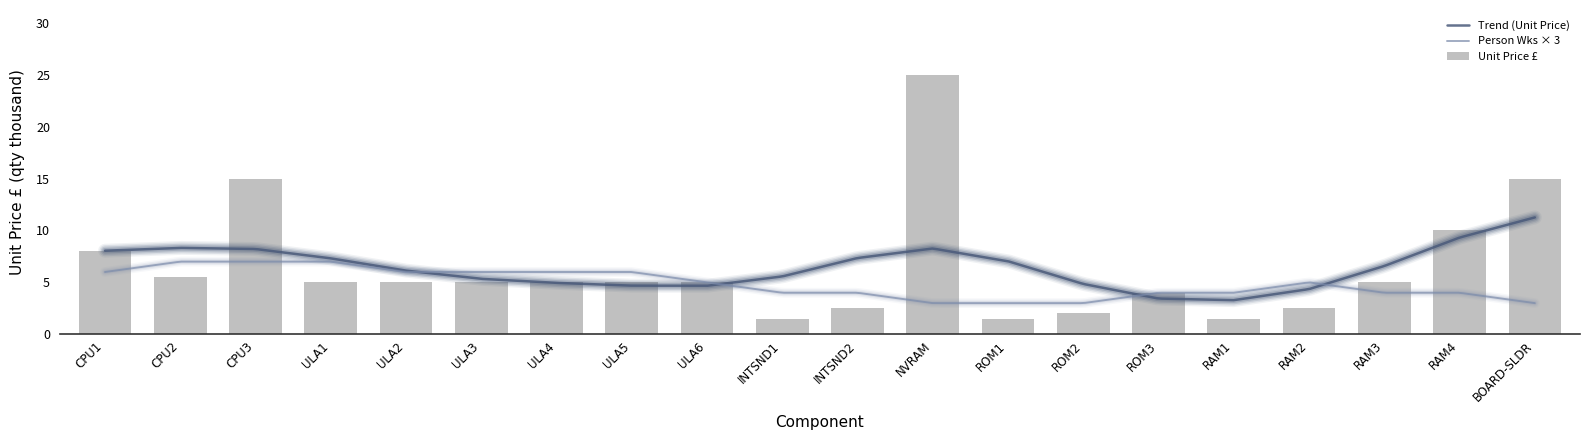

The value of Person weeks for Redesign at ROM2 is 1.0. True or false?

True